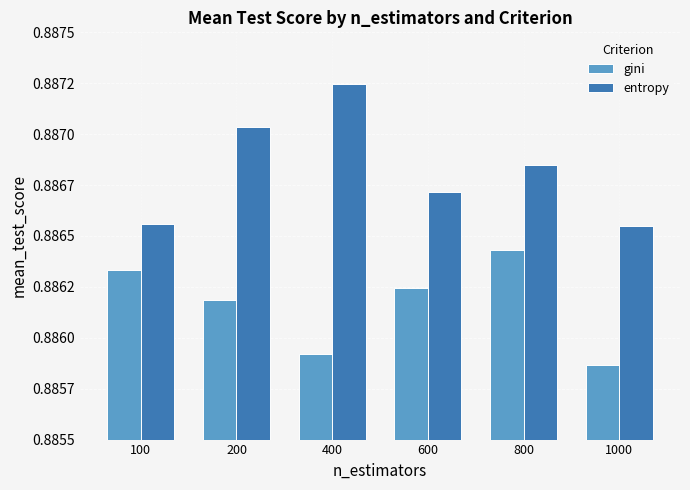

Between 100 and 600, which is larger?

100